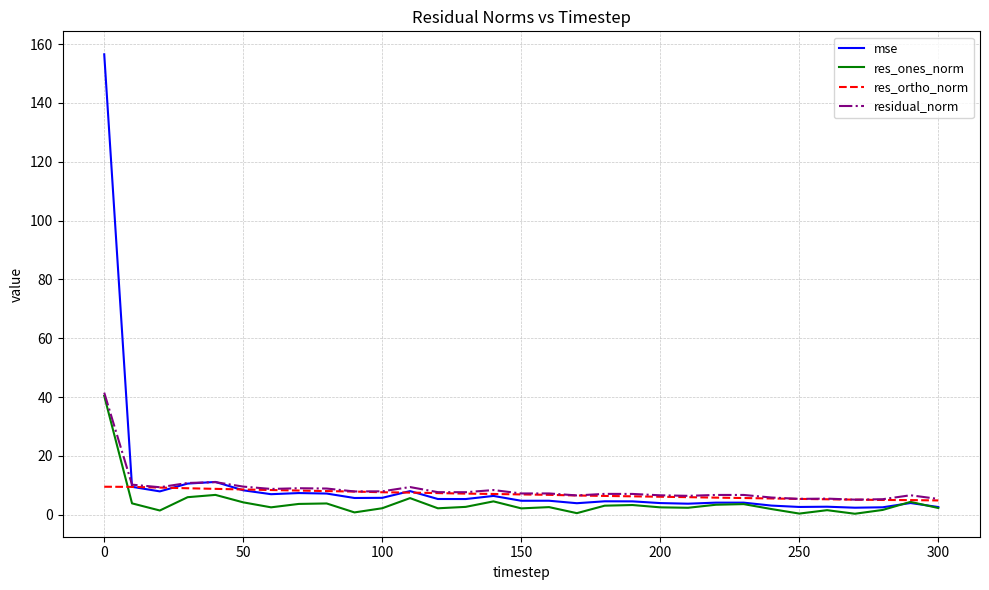

Does the chart have visible grid lines?

Yes